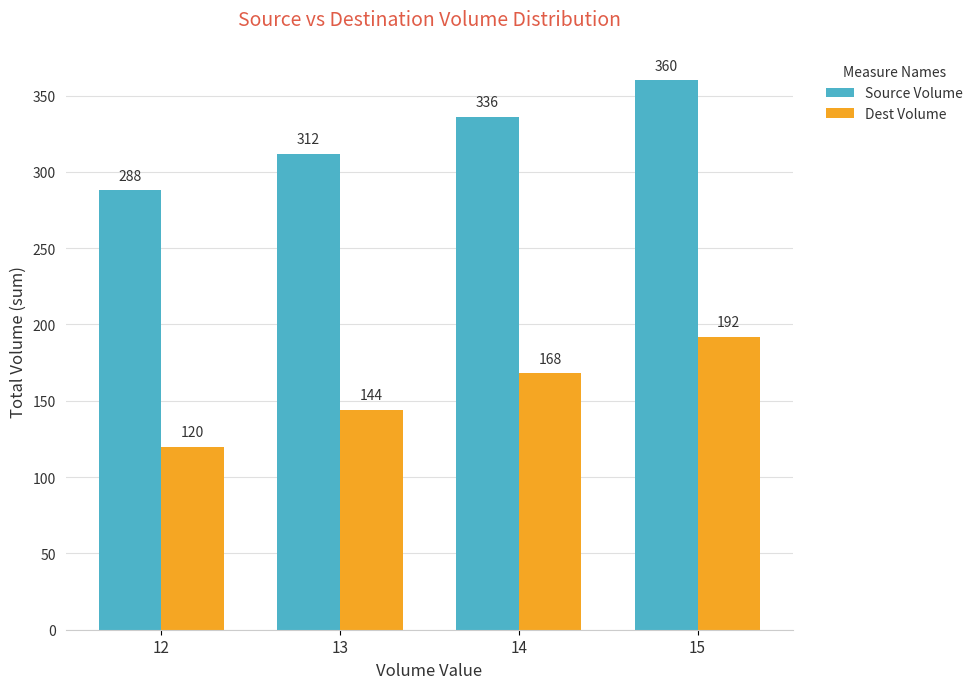

What is the value of the Dest Volume bar at the 2nd from the left?

144